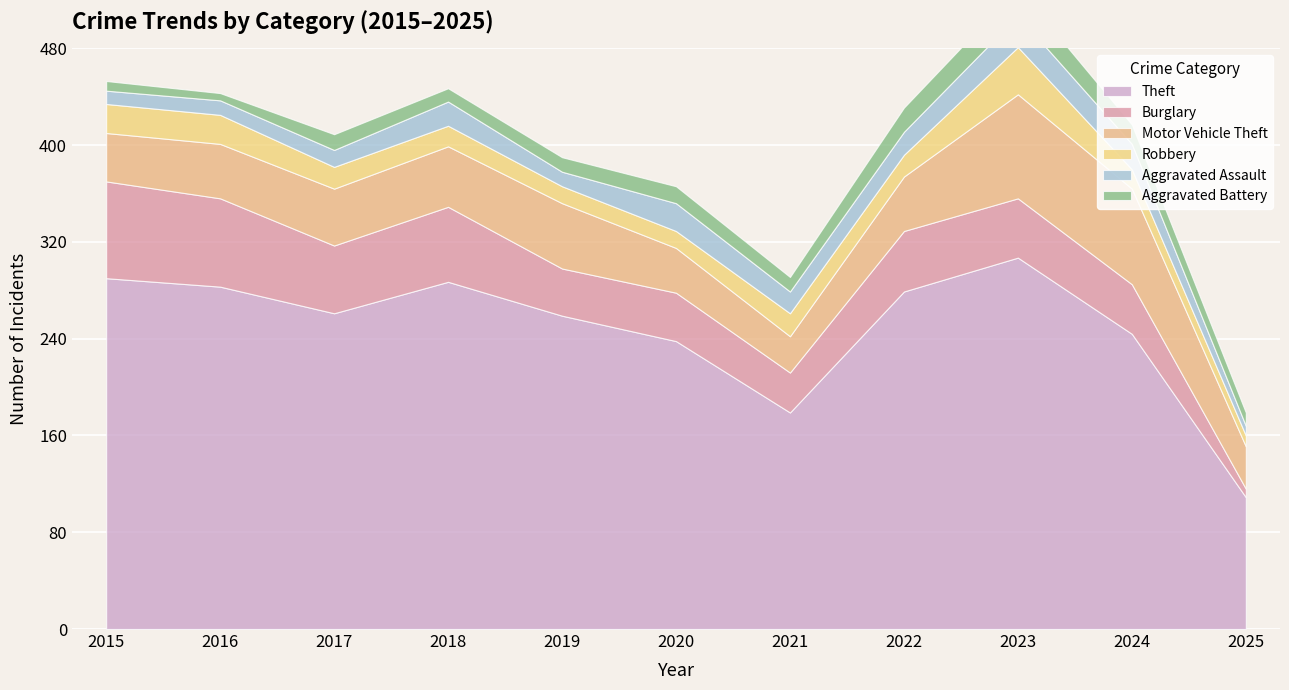

Reading left to right, transcribe all the data shown in this chart.

Theft: 2015=290	2016=283	2017=261	2018=287	2019=259	2020=238	2021=179	2022=279	2023=307	2024=244	2025=109
Burglary: 2015=80	2016=73	2017=56	2018=62	2019=39	2020=40	2021=33	2022=50	2023=49	2024=41	2025=7
Motor Vehicle Theft: 2015=40	2016=45	2017=47	2018=50	2019=54	2020=37	2021=30	2022=45	2023=86	2024=79	2025=35
Robbery: 2015=24	2016=24	2017=18	2018=17	2019=14	2020=14	2021=19	2022=18	2023=39	2024=16	2025=9
Aggravated Assault: 2015=11	2016=12	2017=14	2018=20	2019=12	2020=23	2021=18	2022=19	2023=26	2024=21	2025=8
Aggravated Battery: 2015=8	2016=6	2017=13	2018=11	2019=12	2020=14	2021=12	2022=20	2023=23	2024=16	2025=11